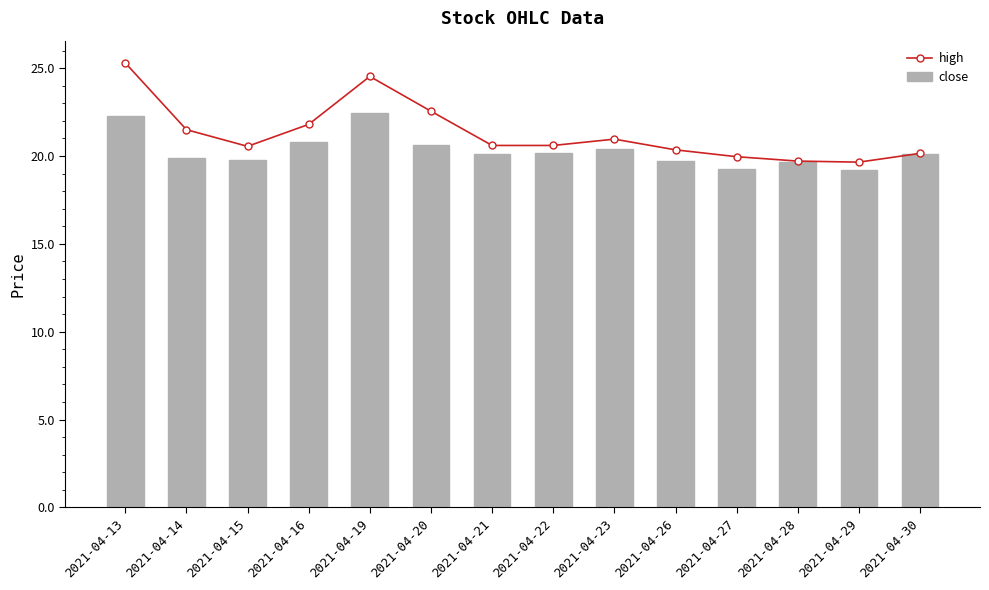

What is the sum of all close values?

284.4